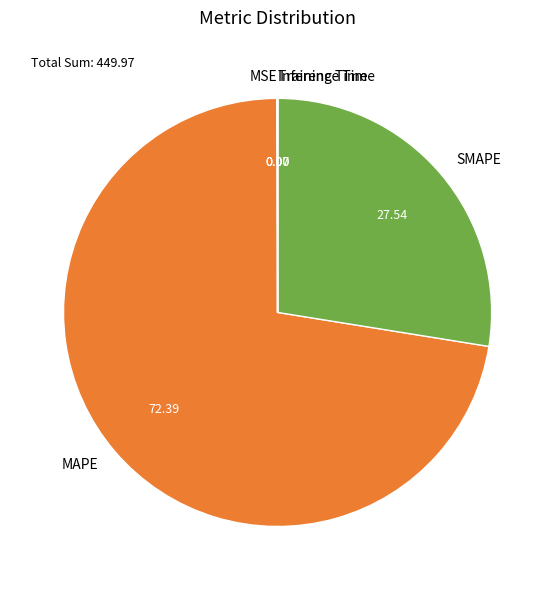

Does any single category account for the majority?

Yes